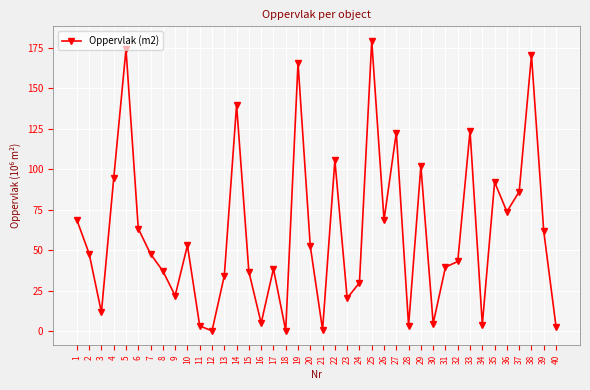

What is the ratio of the value at 32 to the value at 26?

0.6